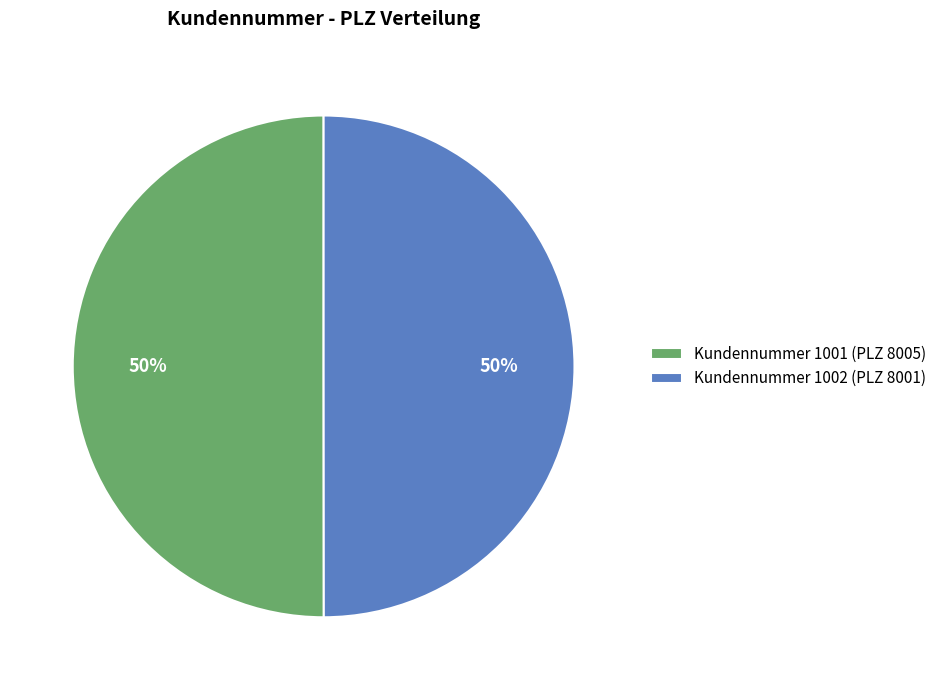

What is the ratio of the value at Kundennummer 1001 (PLZ 8005) to the value at Kundennummer 1002 (PLZ 8001)?

1.0